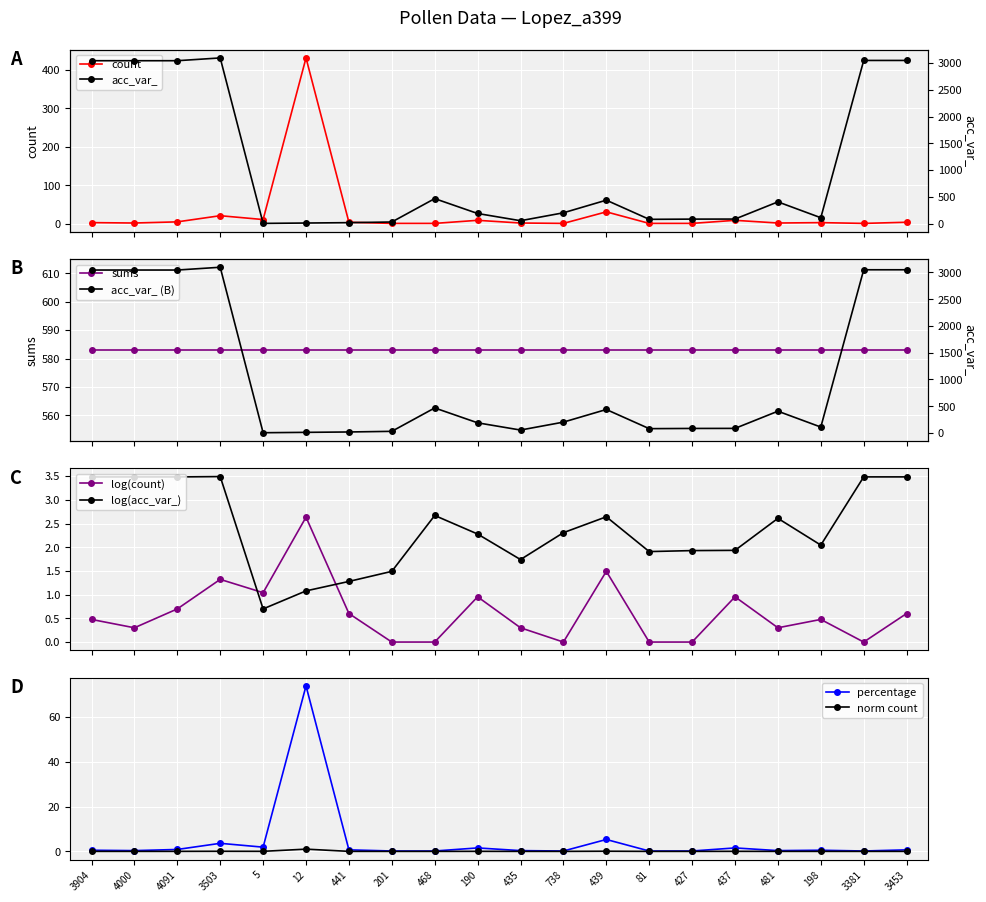

What is the total value across all series at 4000?

3046.3